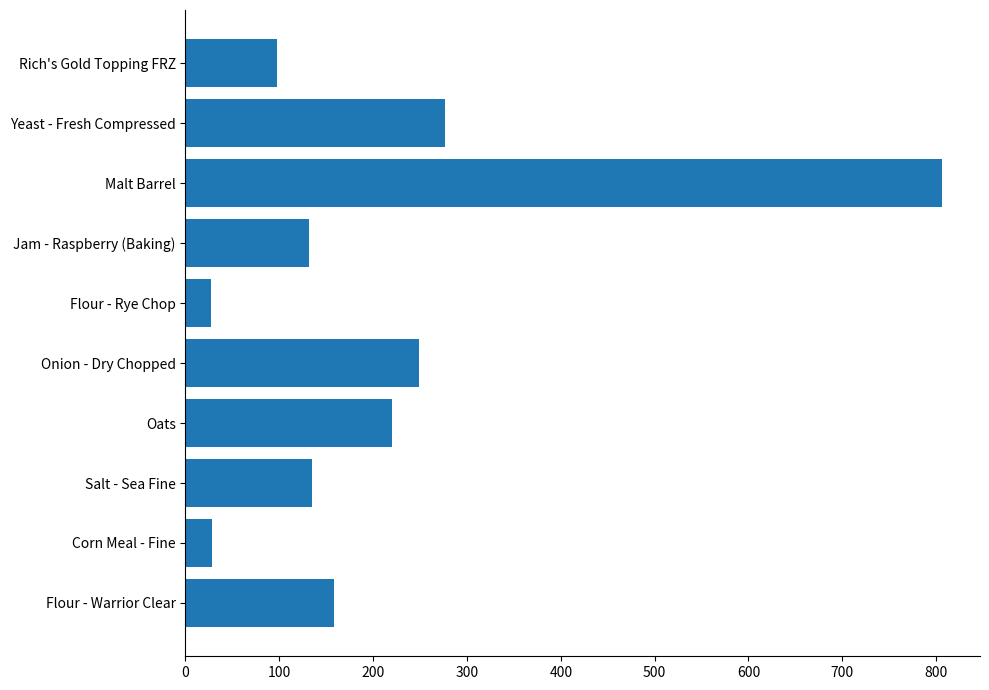

Which category has the highest value across all series?

Malt Barrel